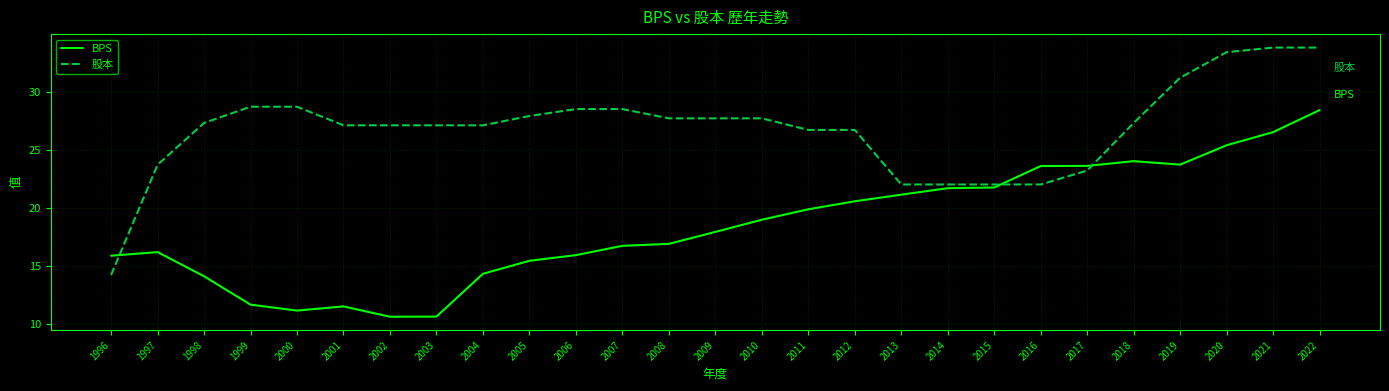

Is it true that BPS equals 19.0 at 2010?

True